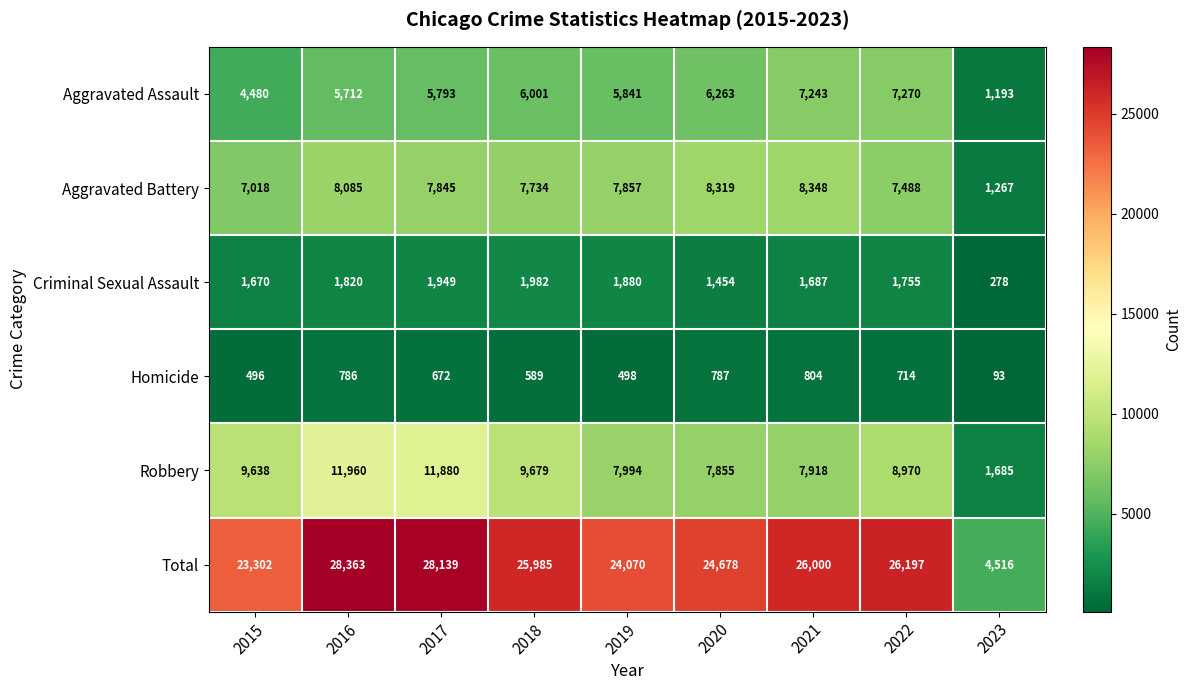

At which label is Total closest to 16439?

2015